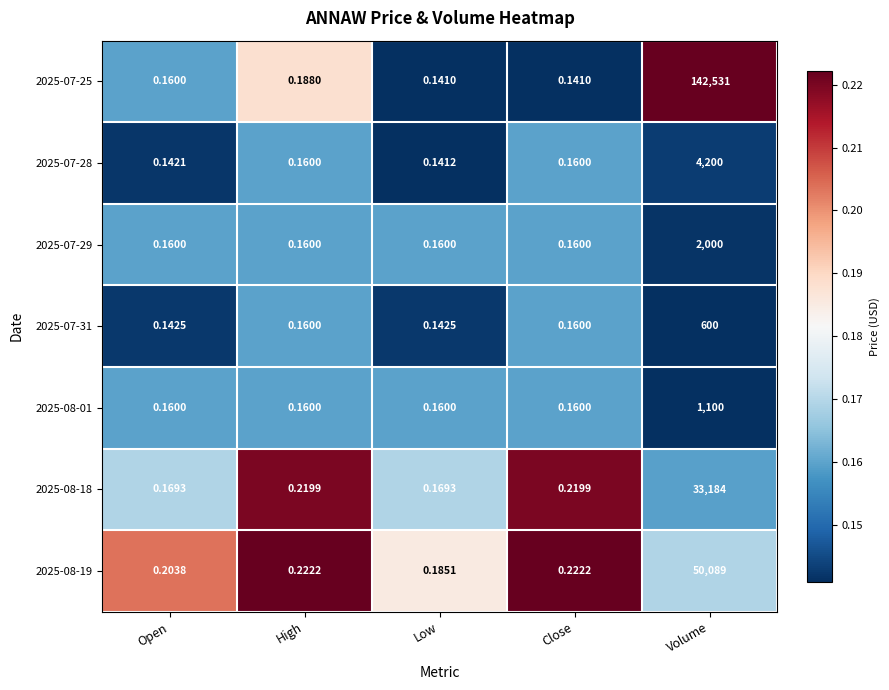

At which label does 2025-08-19 reach its minimum?

Low